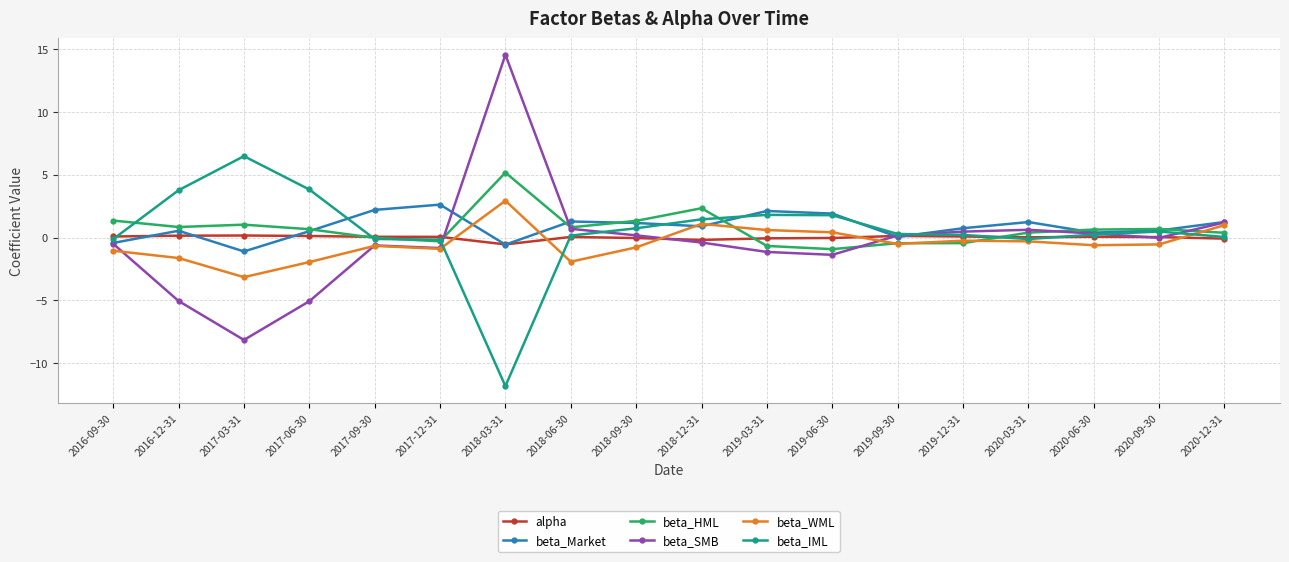

What position from the right is 2020-03-31?

4